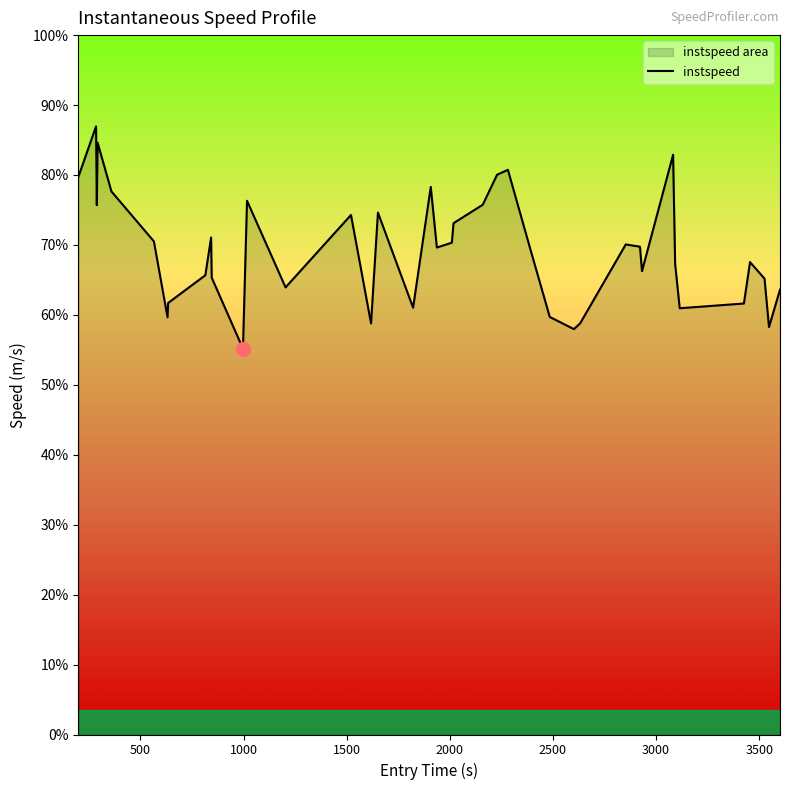

What is the value of the 3rd point from the left?

13.2